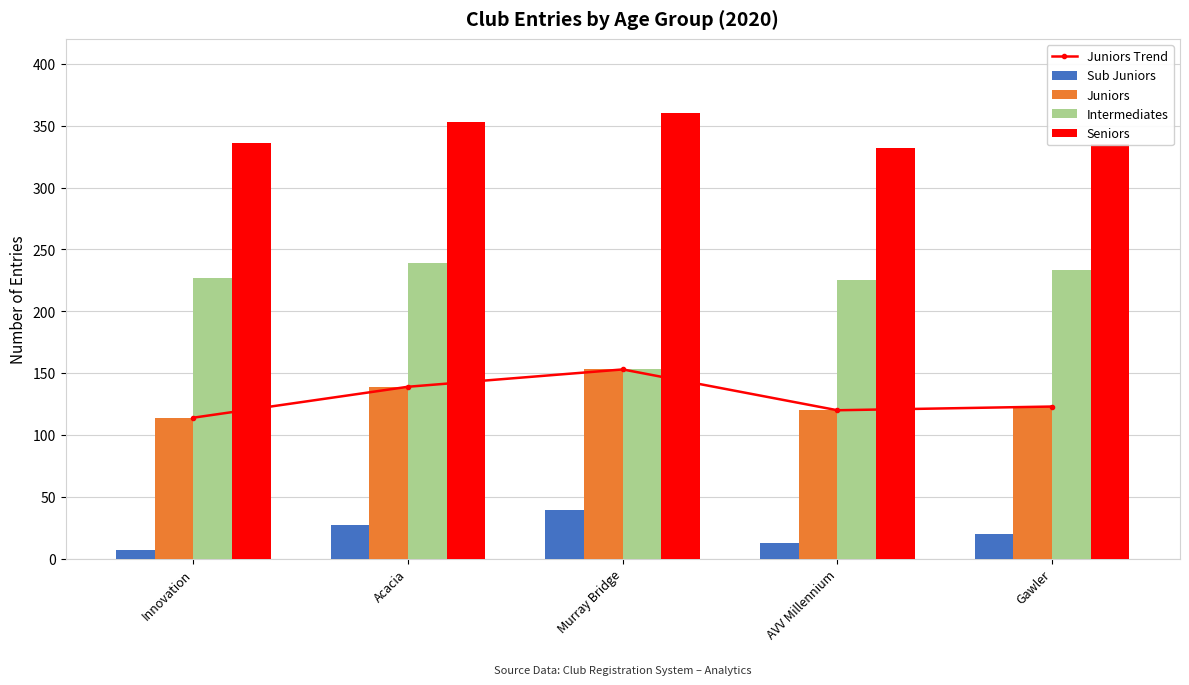

Which series changed the most between Innovation and Acacia?

Juniors Trend